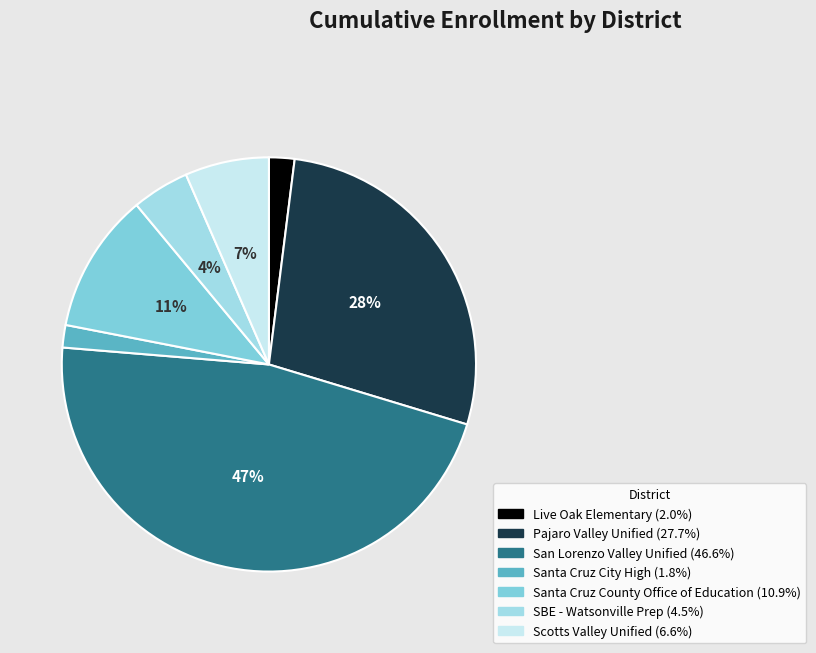

To the nearest percent, what is the difference between the largest and smallest slice percentages?

45%